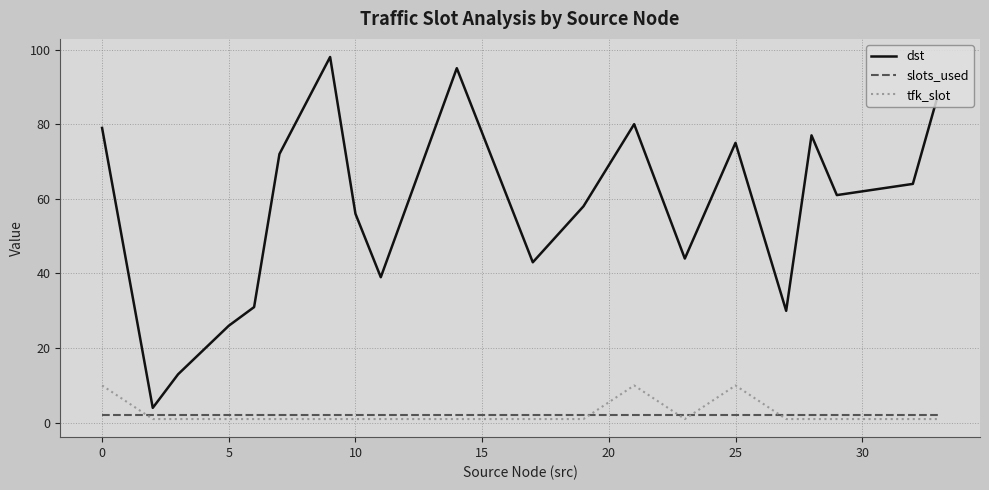

Which series ends up on top after the final intersection of tfk_slot and slots_used?

slots_used